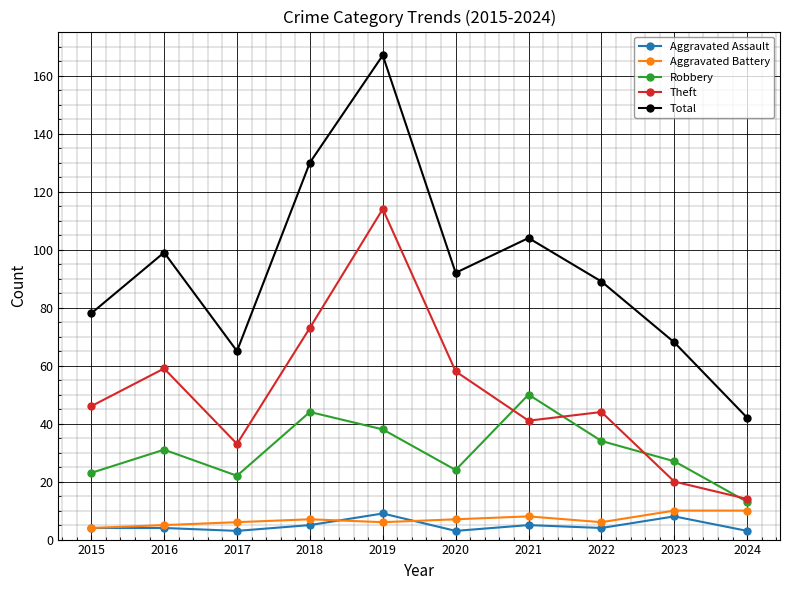

Where is the first local maximum for Total?

2016